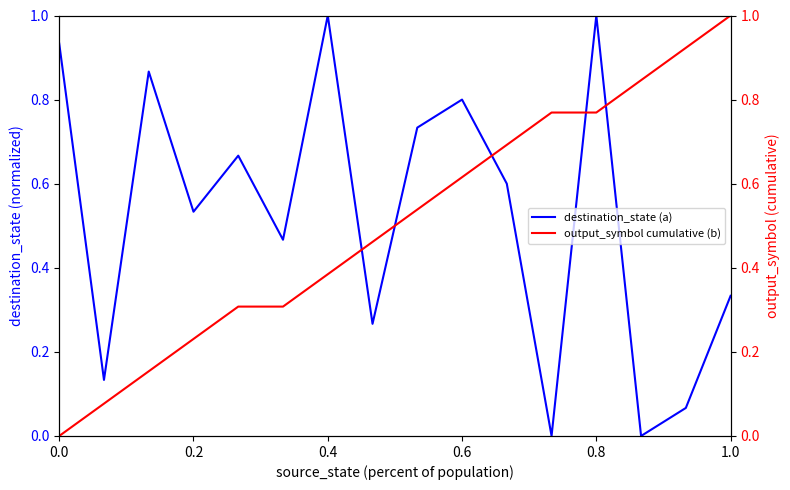

How many values in the destination_state (a) series exceed 0?

14